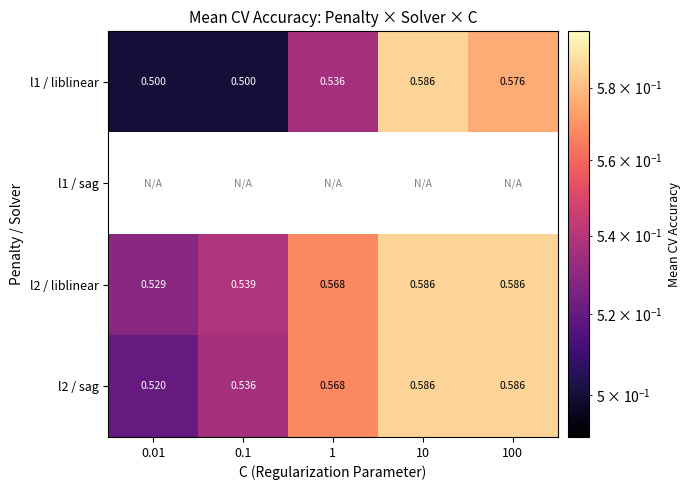

What is the maximum value for l2 / sag?

0.6